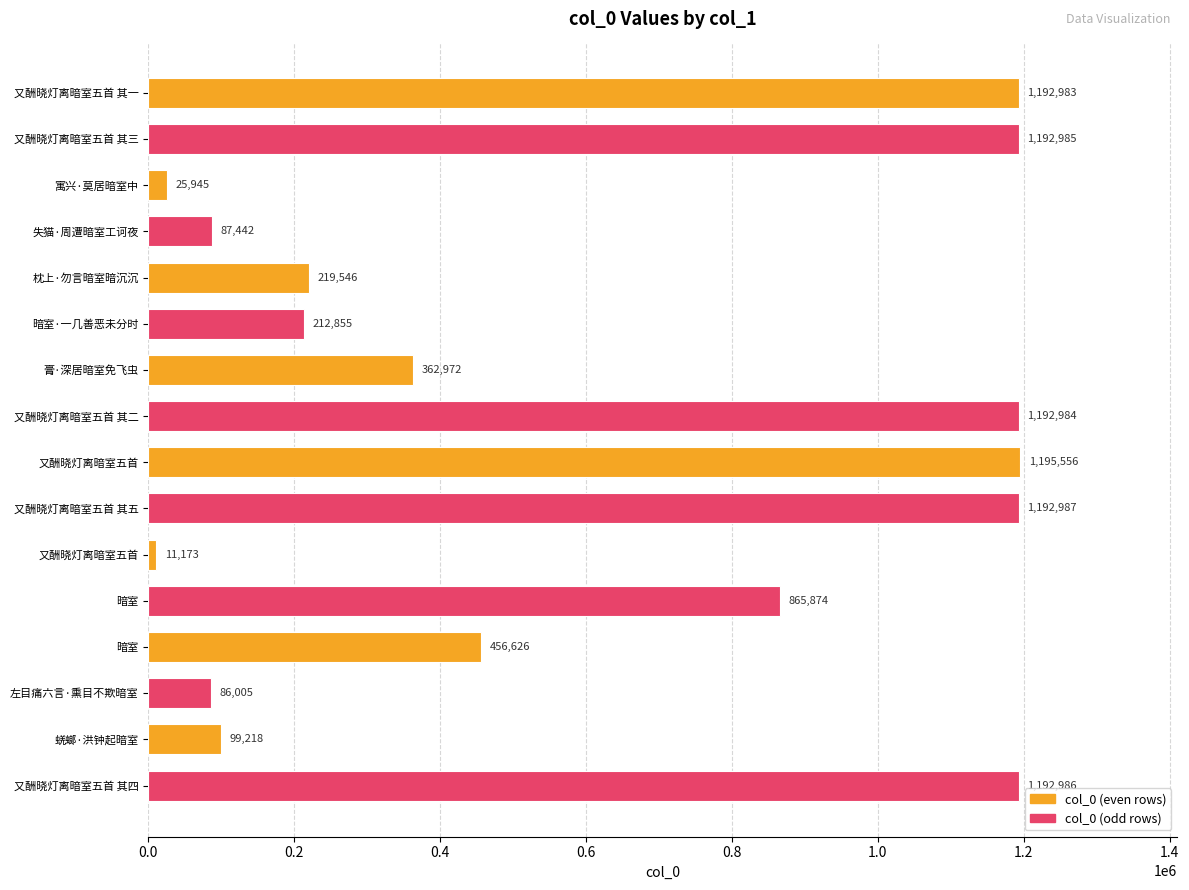

Does the chart contain any negative values?

No